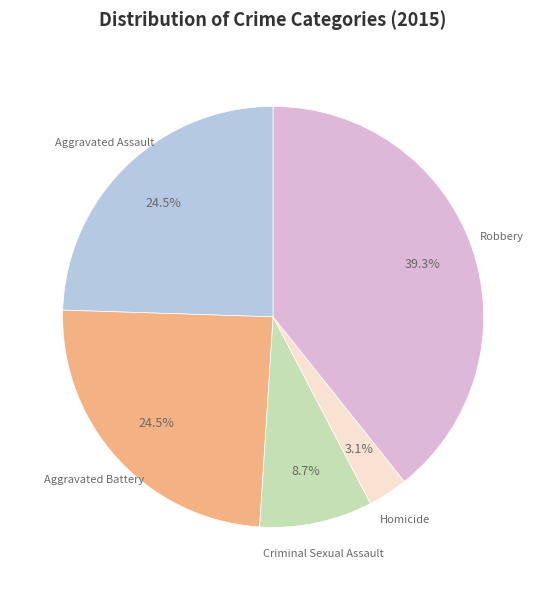

Is there a majority slice in this chart?

No